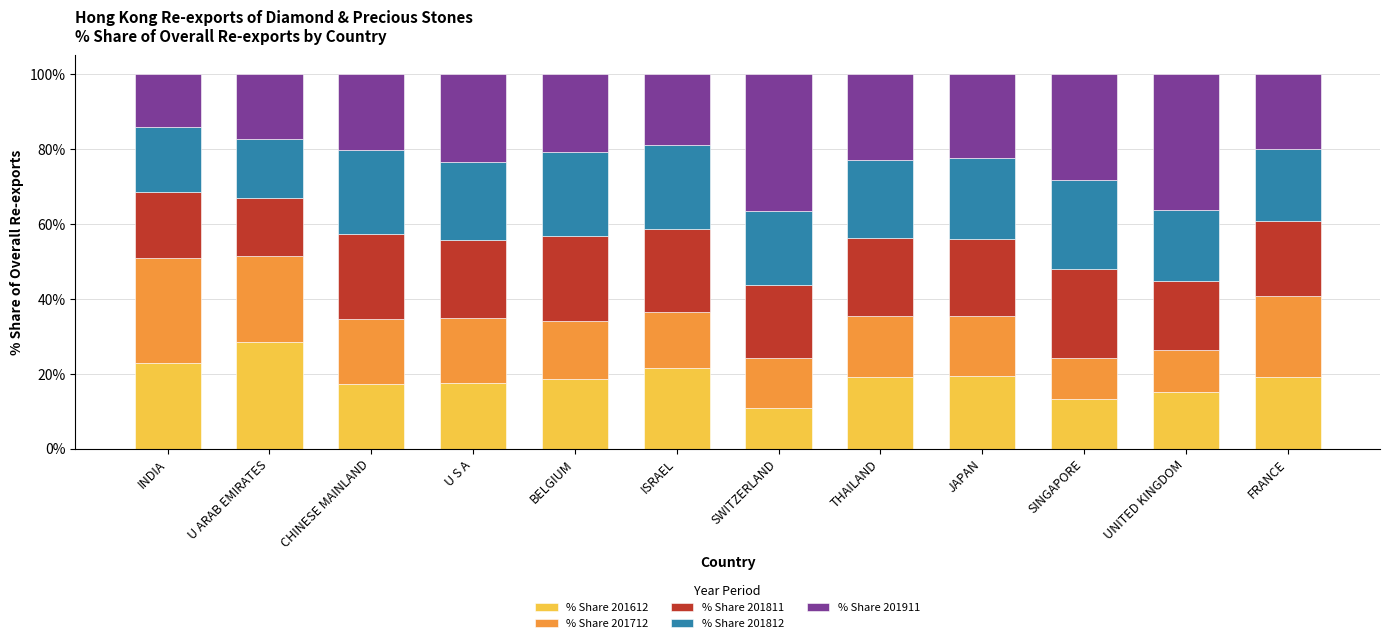

What is the highest value of the % Share 201612 series?

28.5